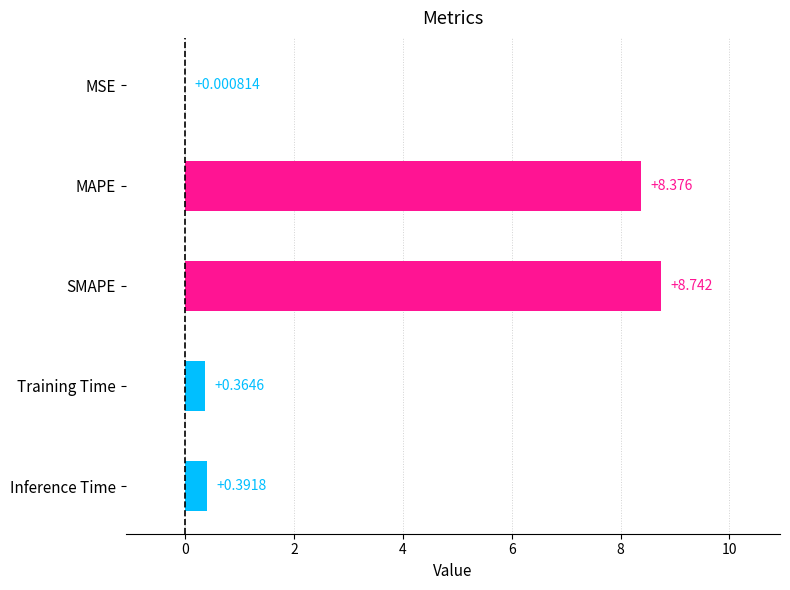

What position from the left is MSE?

1